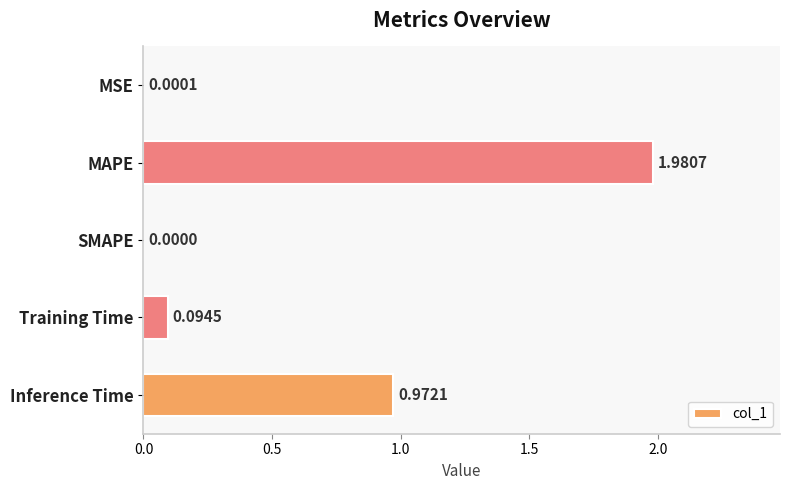

Where is the data nearest to the value 0?

SMAPE